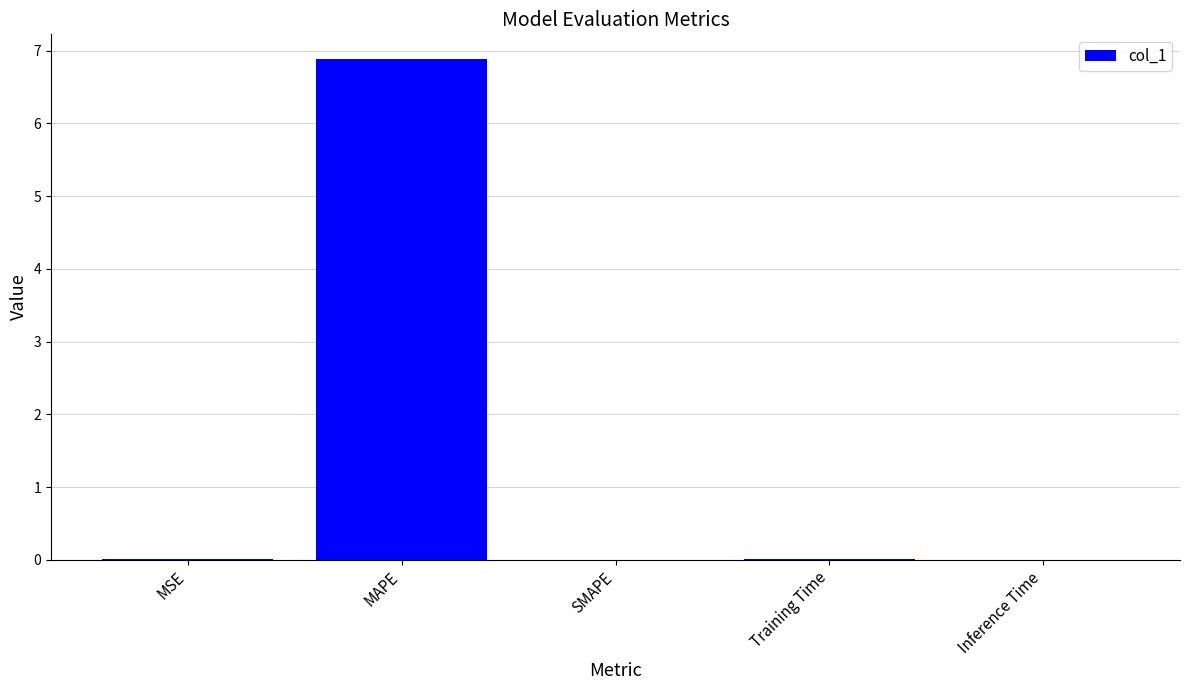

The value at Inference Time is 0.0. True or false?

True